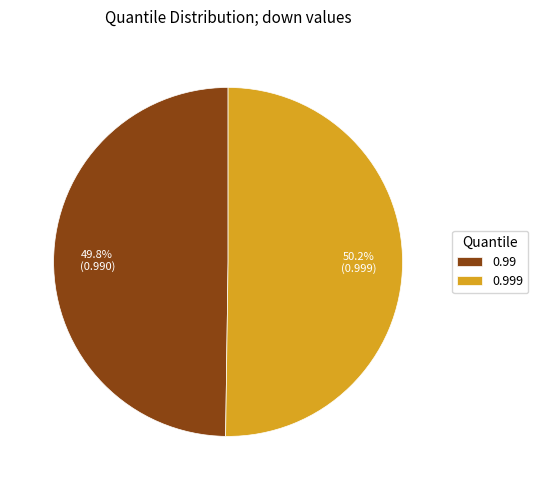

Do 0.99 and 0.999 together represent more than half of the pie?

Yes